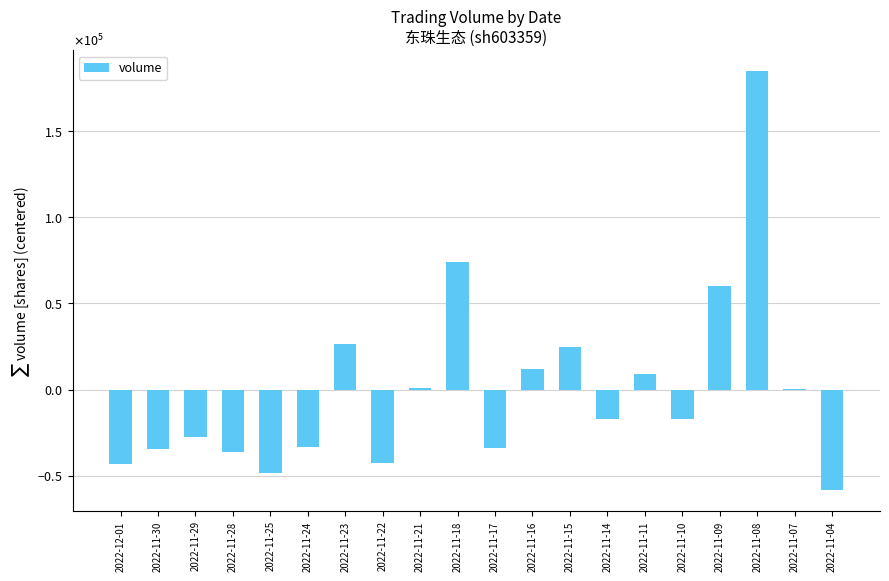

What is the label of the 8th bar from the right?

2022-11-15